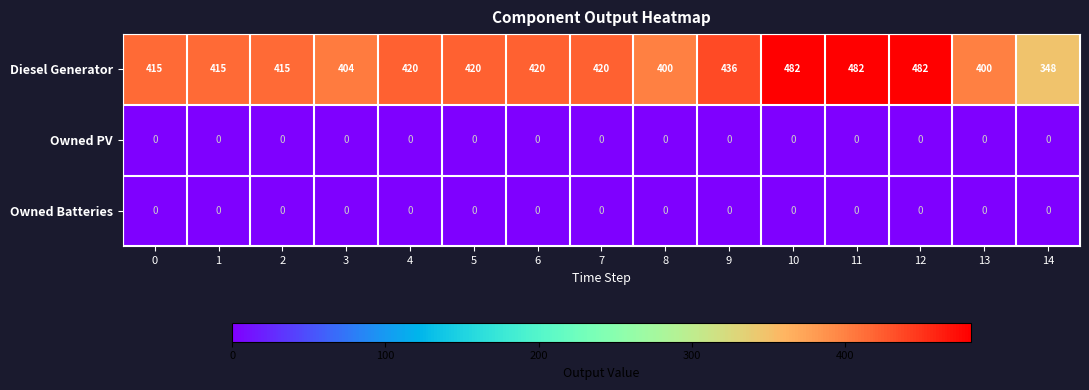

True or false: Diesel Generator has a value of 348 at 14.

True